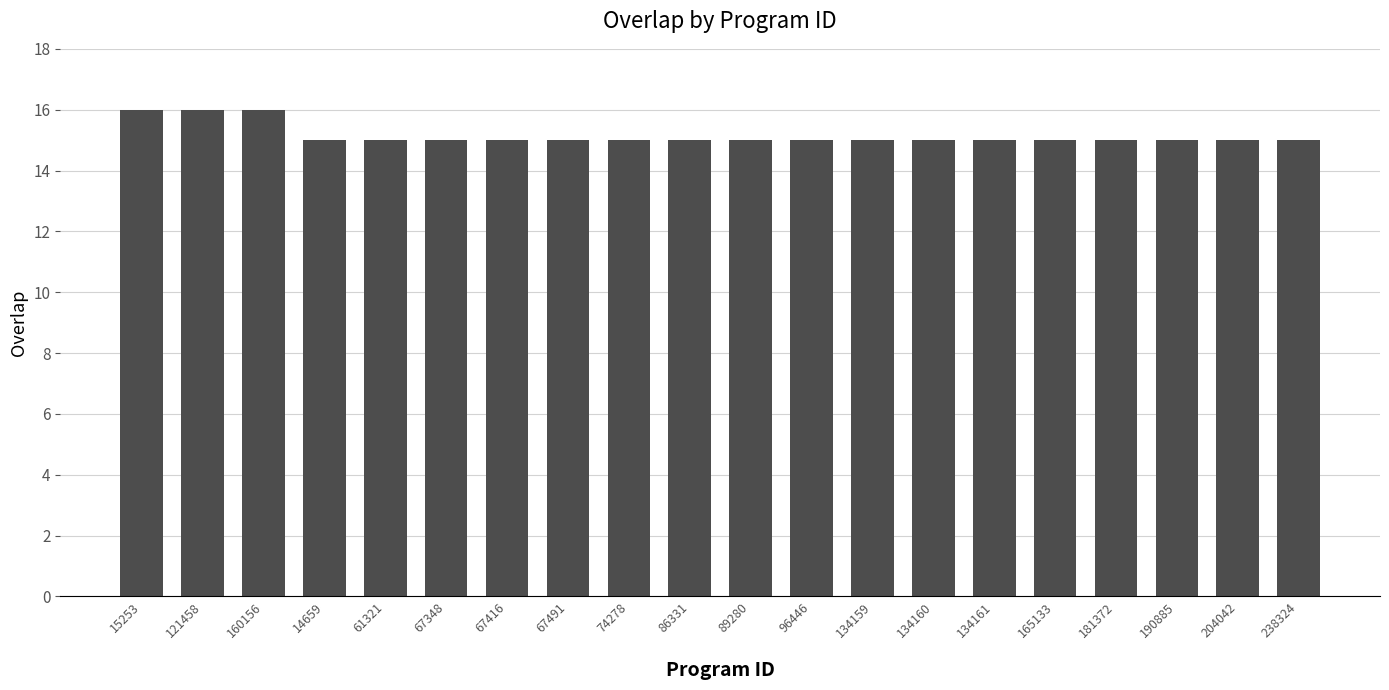

What position from the right is 86331?

11